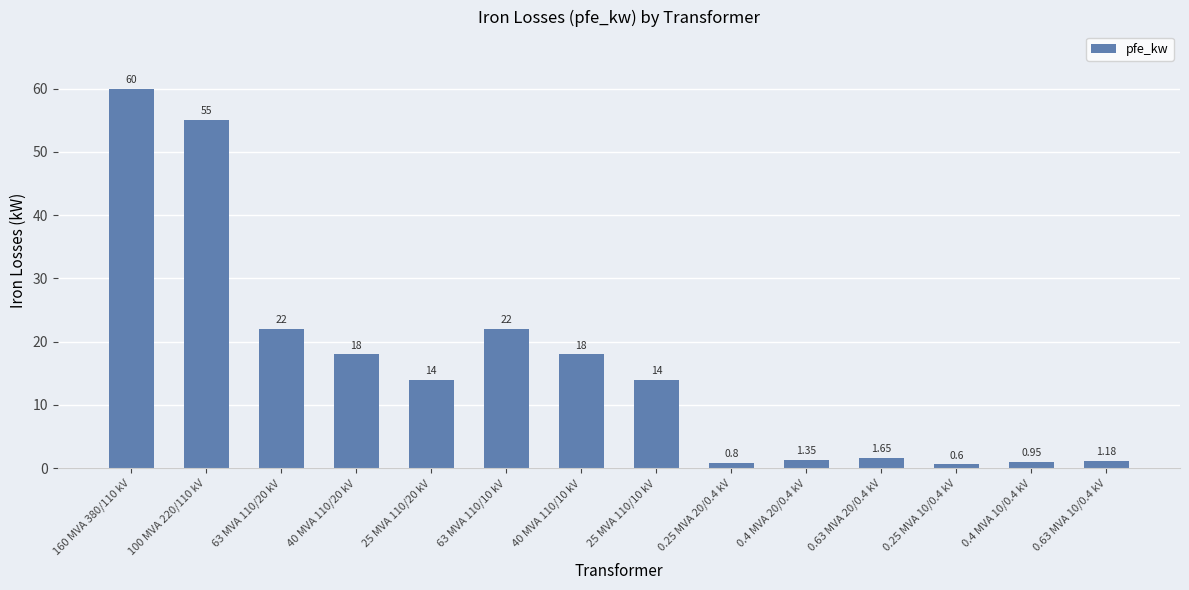

What is the average value?

16.4